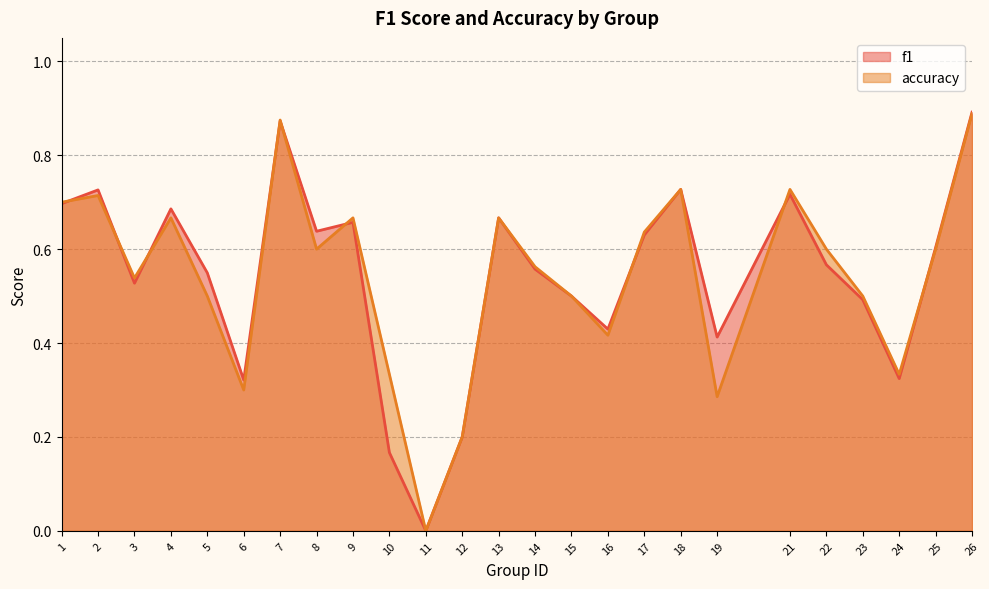

What is the average value of the f1 series?

0.5